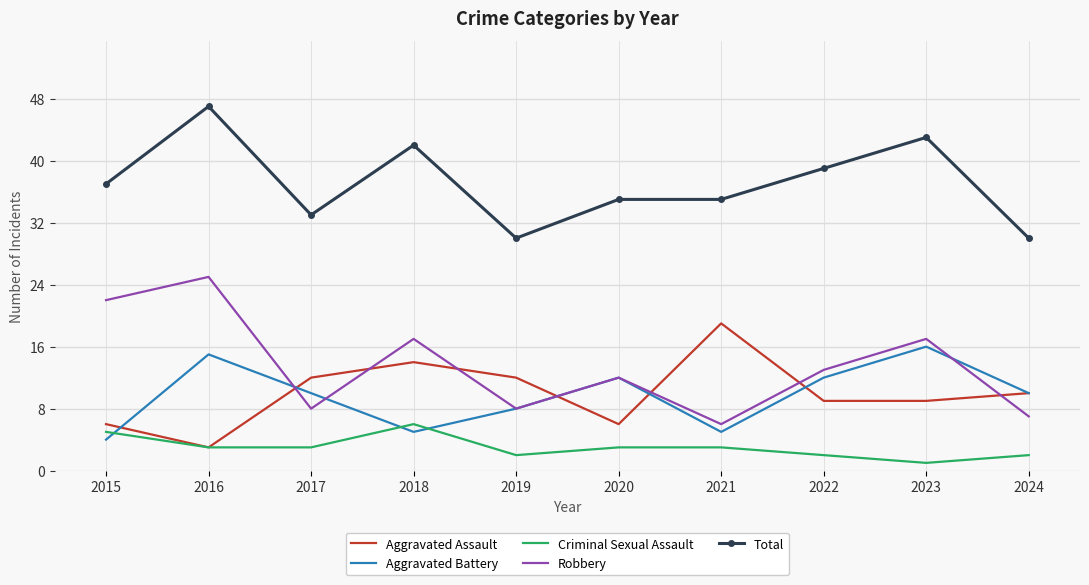

Which series has the largest range (max minus min)?

Robbery